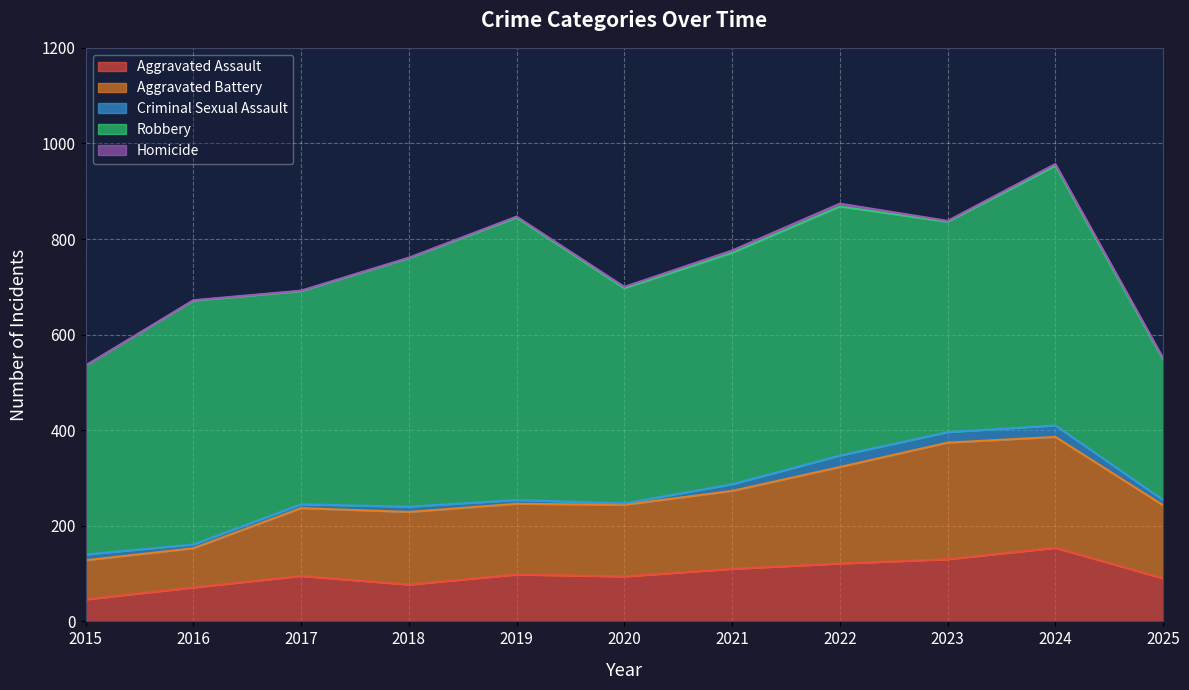

What is the total value across all series at 2021?

776